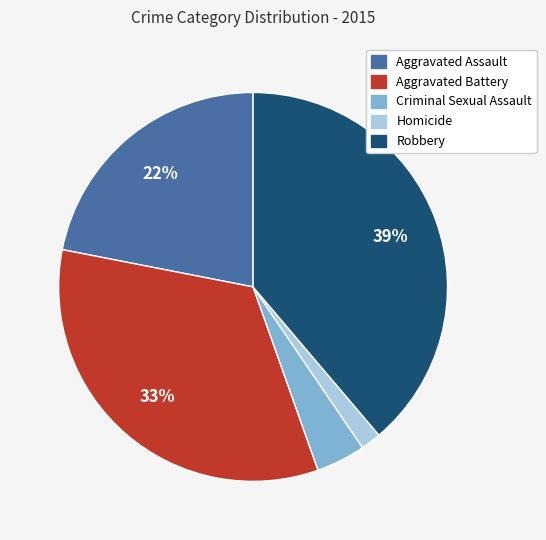

To the nearest percent, what is the average slice percentage?

20%